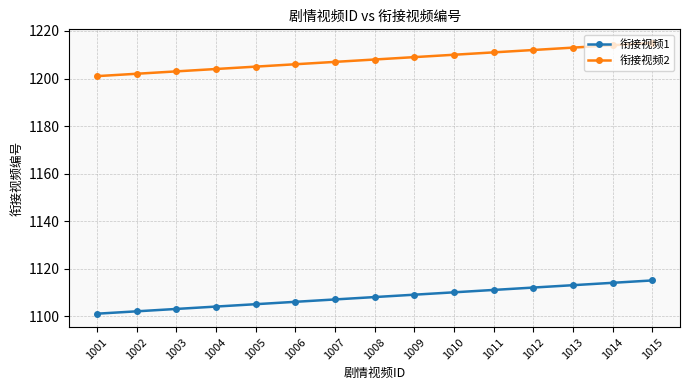

Rank the series at 1010 from lowest to highest value.

衔接视频1, 衔接视频2